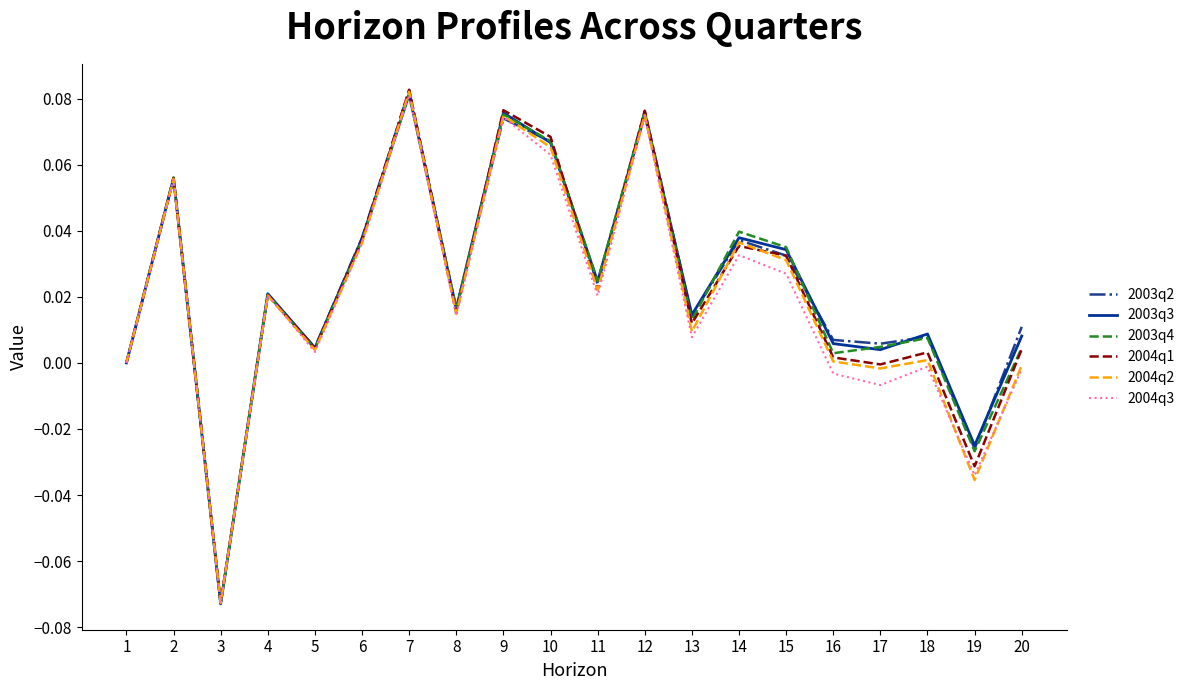

Where is the first local maximum for 2003q4?

2